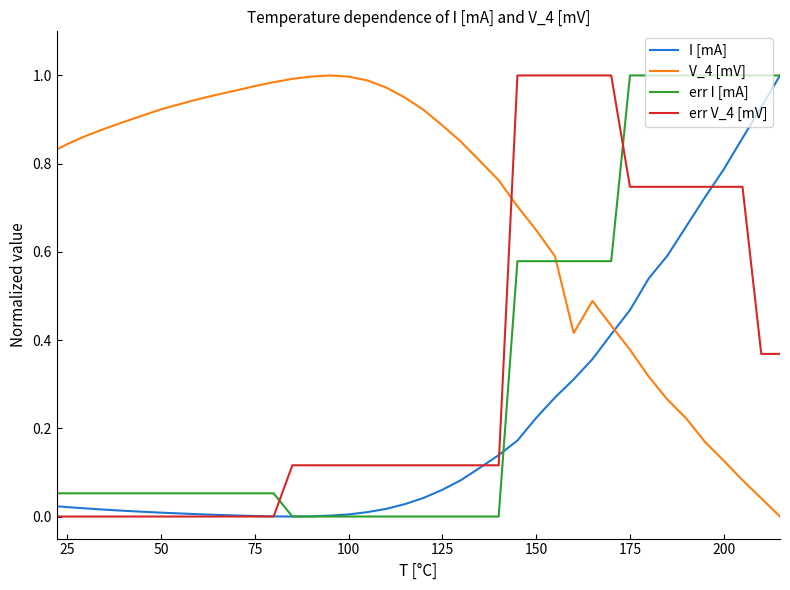

True or false: I [mA] and err V_4 [mV] intersect in this chart.

True